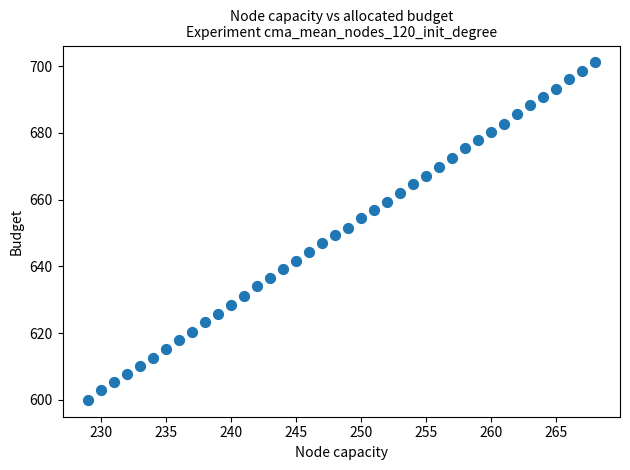

What is the range of X values (max minus min)?

39.0